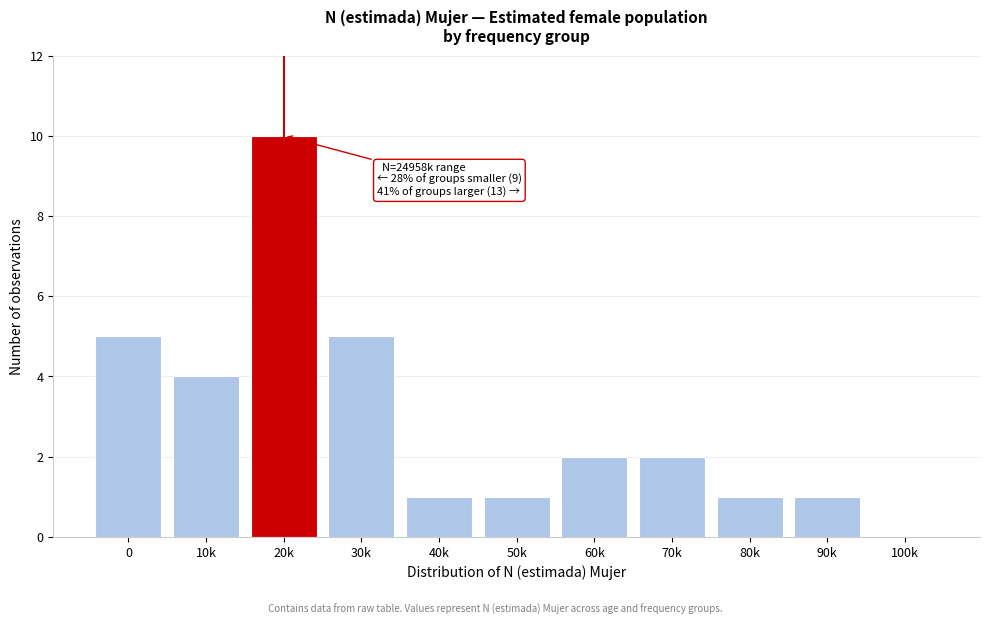

Reading left to right, what are all the values shown in this chart?

0=5	10k=4	20k=10	30k=5	40k=1	50k=1	60k=2	70k=2	80k=1	90k=1	100k=0